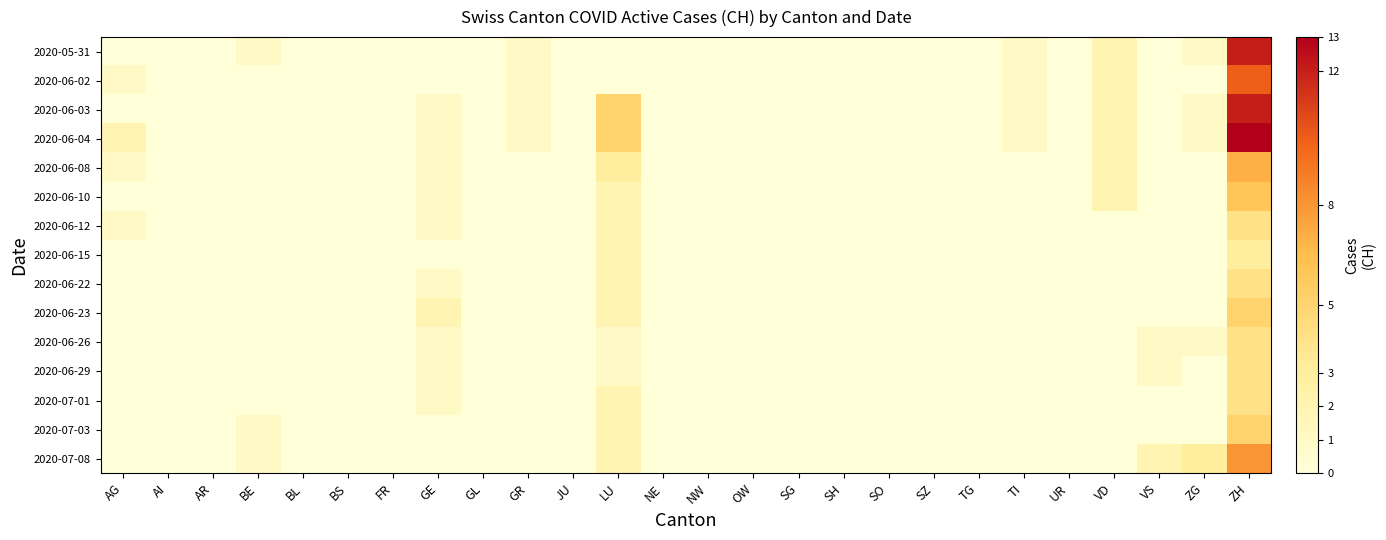

How many distinct data groups are displayed?

15